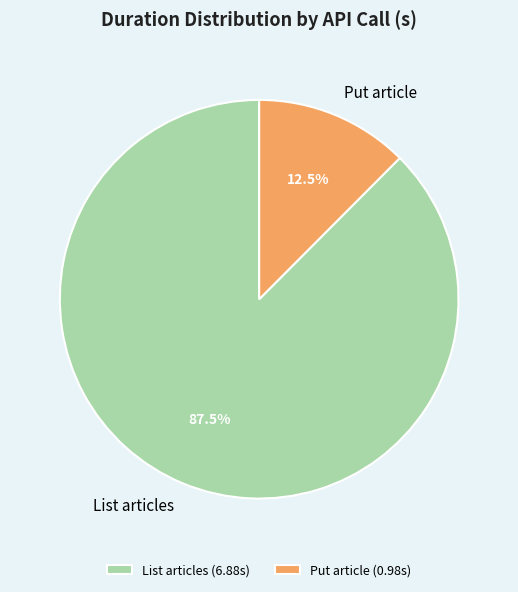

Count the number of slices in the pie.

2